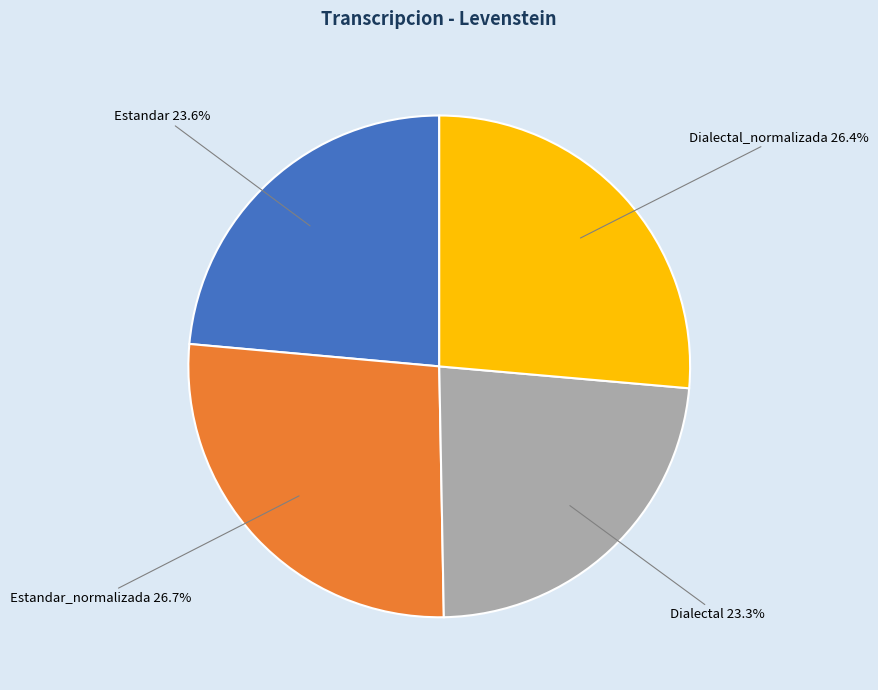

Combined, what portion of the pie is Dialectal_normalizada and Dialectal?

49.7%